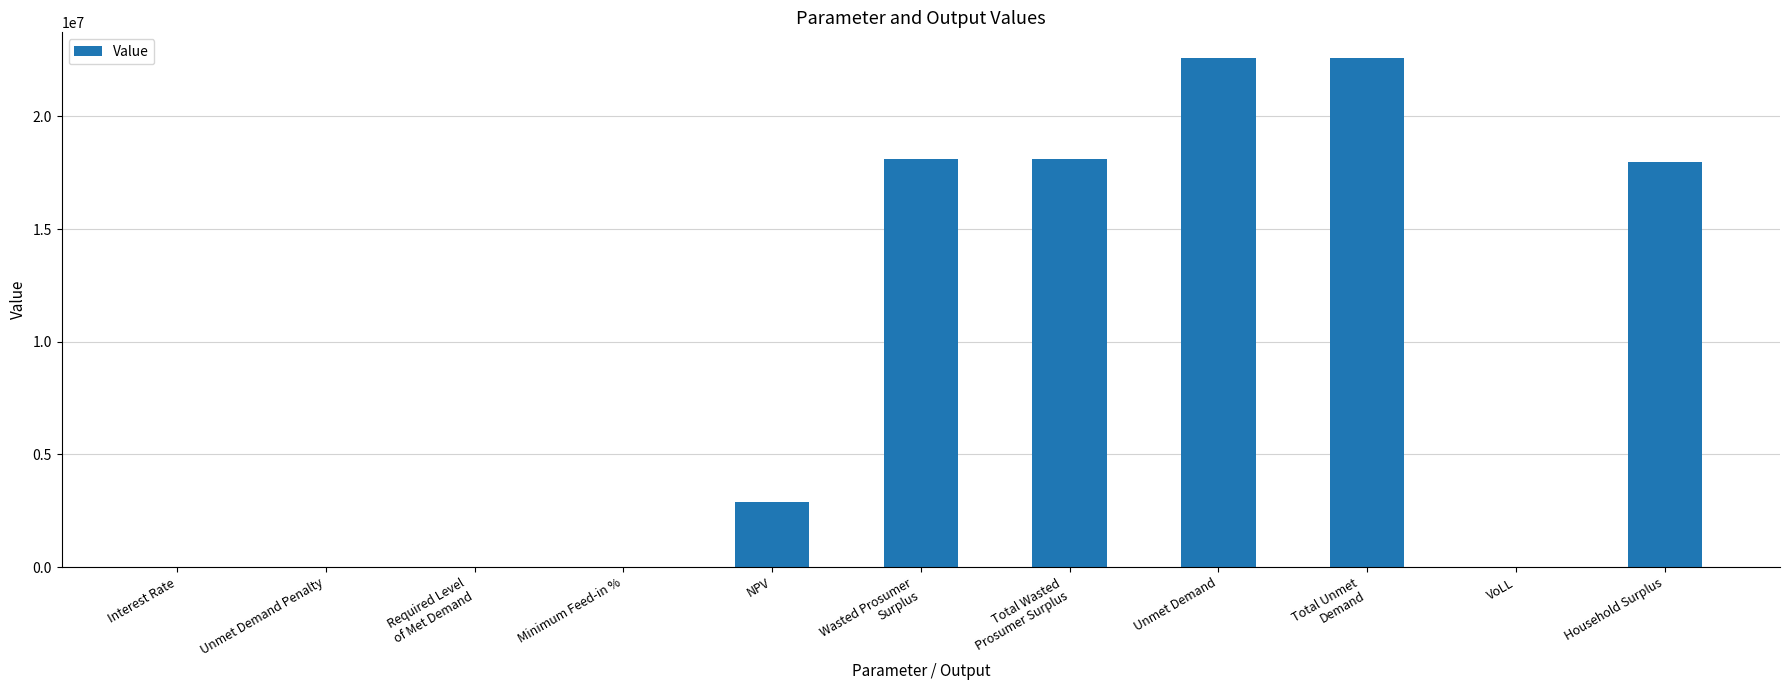

How many values exceed 2905108?

6